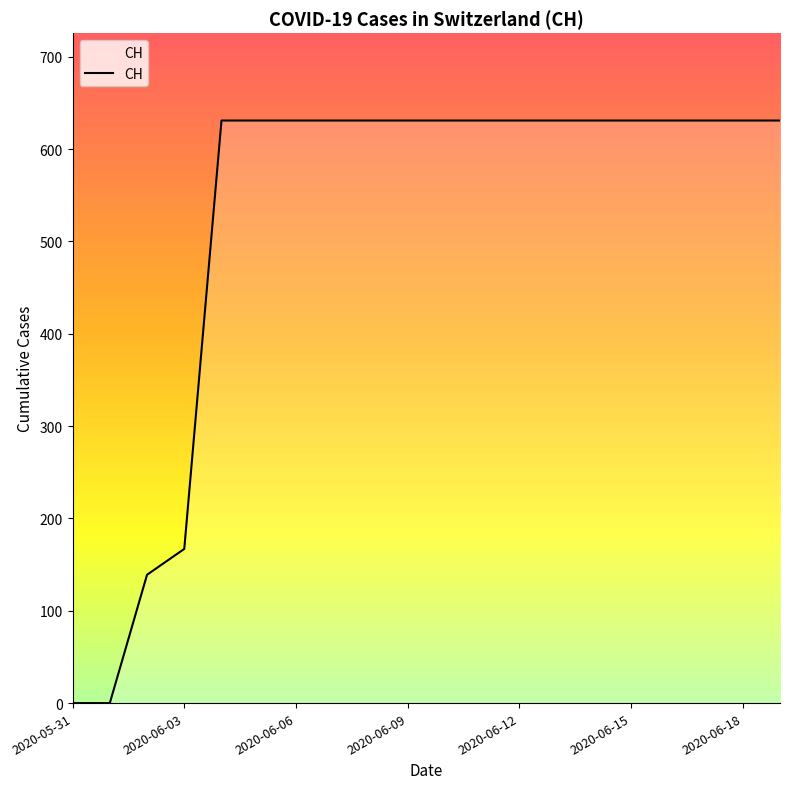

What is the difference between the maximum and minimum values?

631